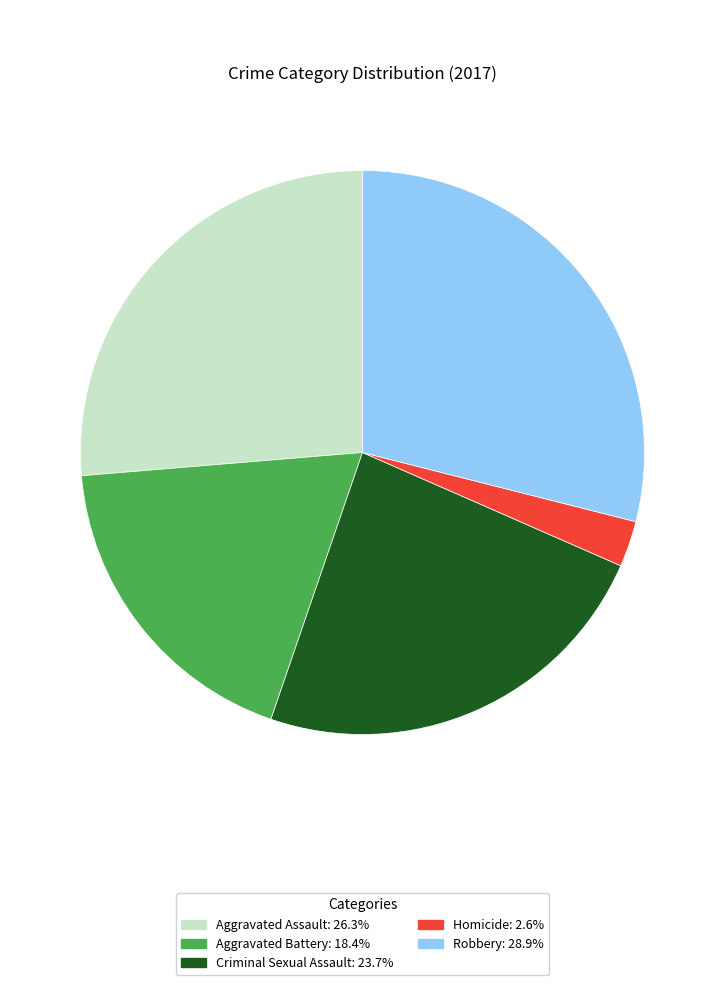

Is there a majority slice in this chart?

No